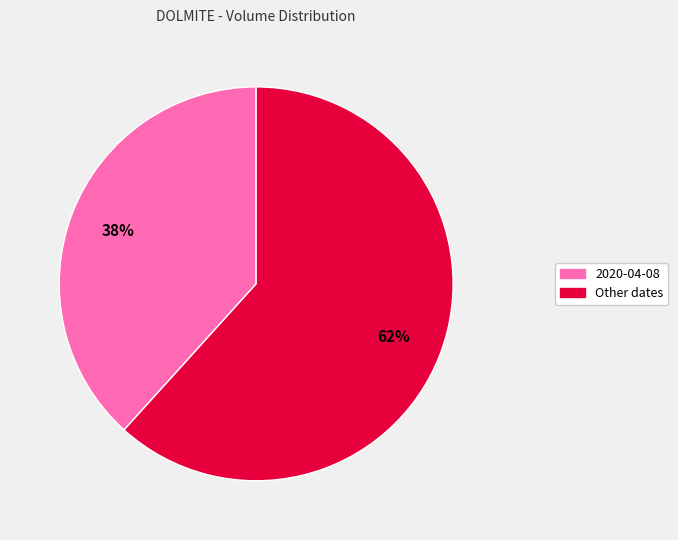

Is there a majority slice in this chart?

Yes